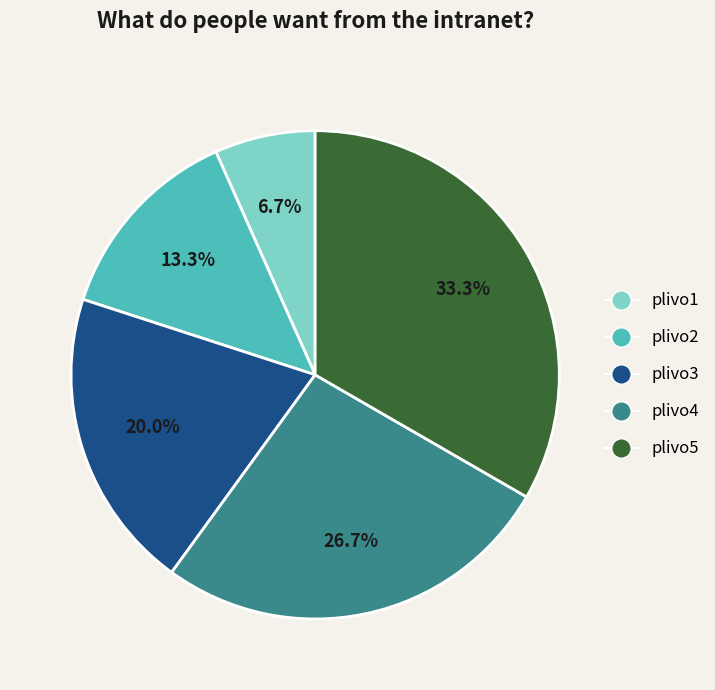

Does plivo2 represent more than half of the total?

No